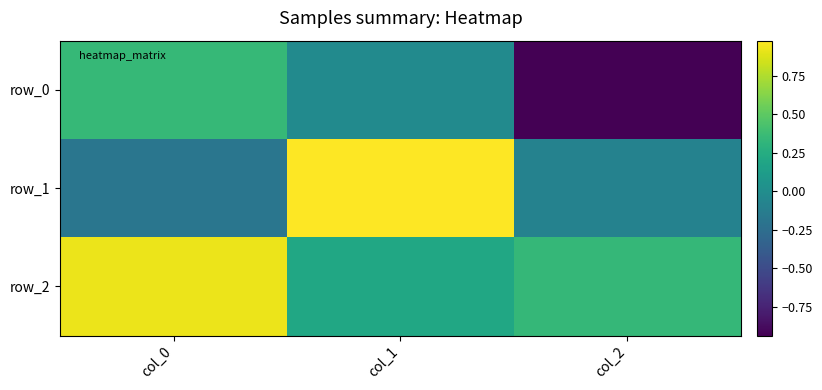

The row_0 series shows 0.2 at col_0. True or false?

False